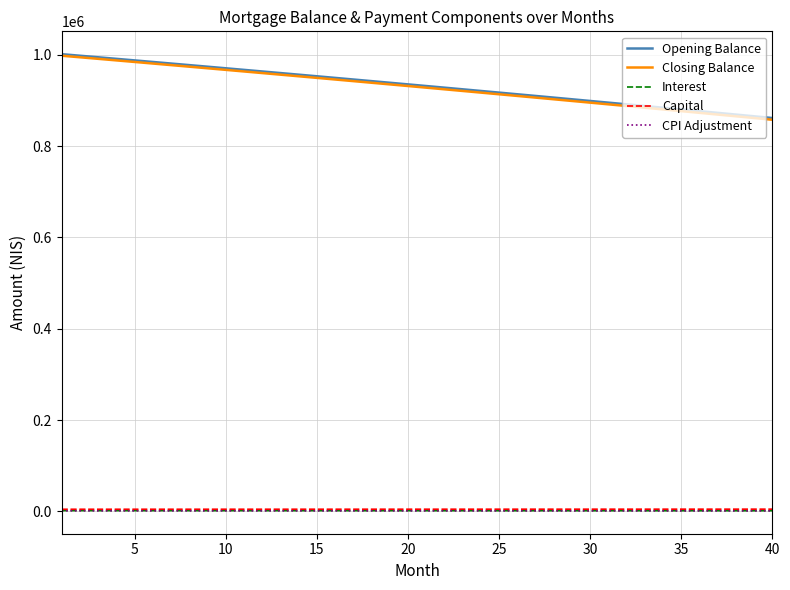

True or false: Closing Balance and Capital intersect in this chart.

False